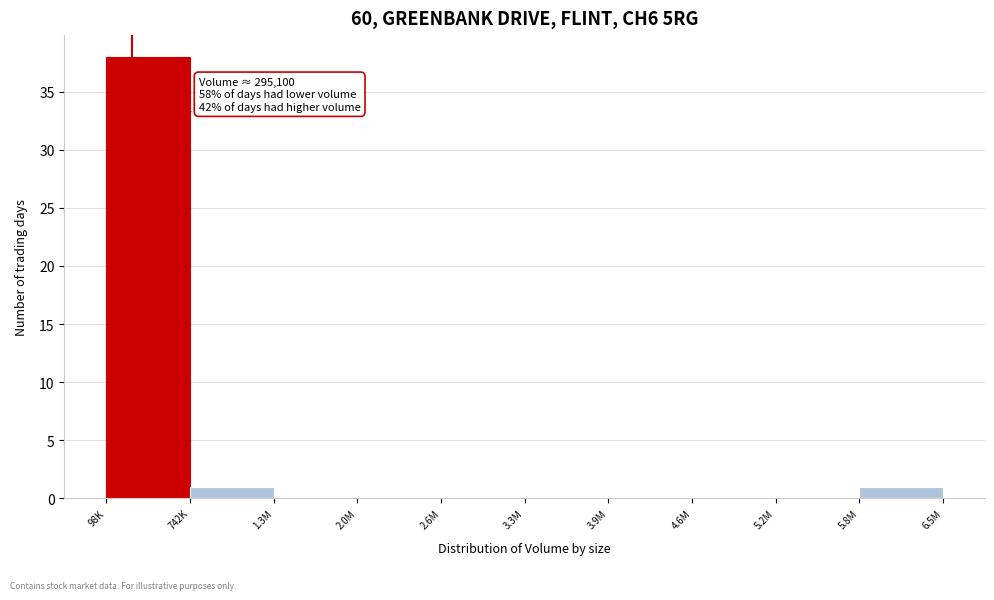

Reading right to left, list all the values displayed in this chart.

5.8M=1	5.2M=0	4.6M=0	3.9M=0	3.3M=0	2.6M=0	2.0M=0	1.3M=0	742K=1	98K=38